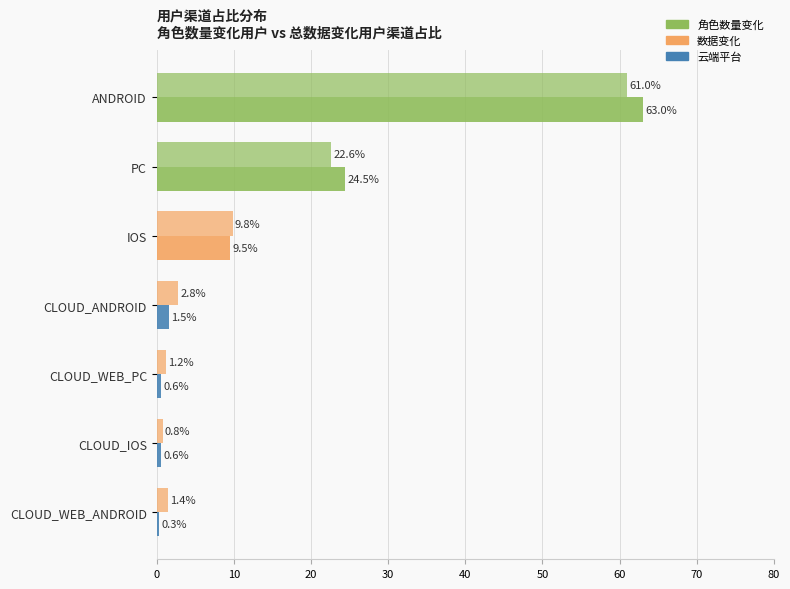

How many data points does each series have?

7